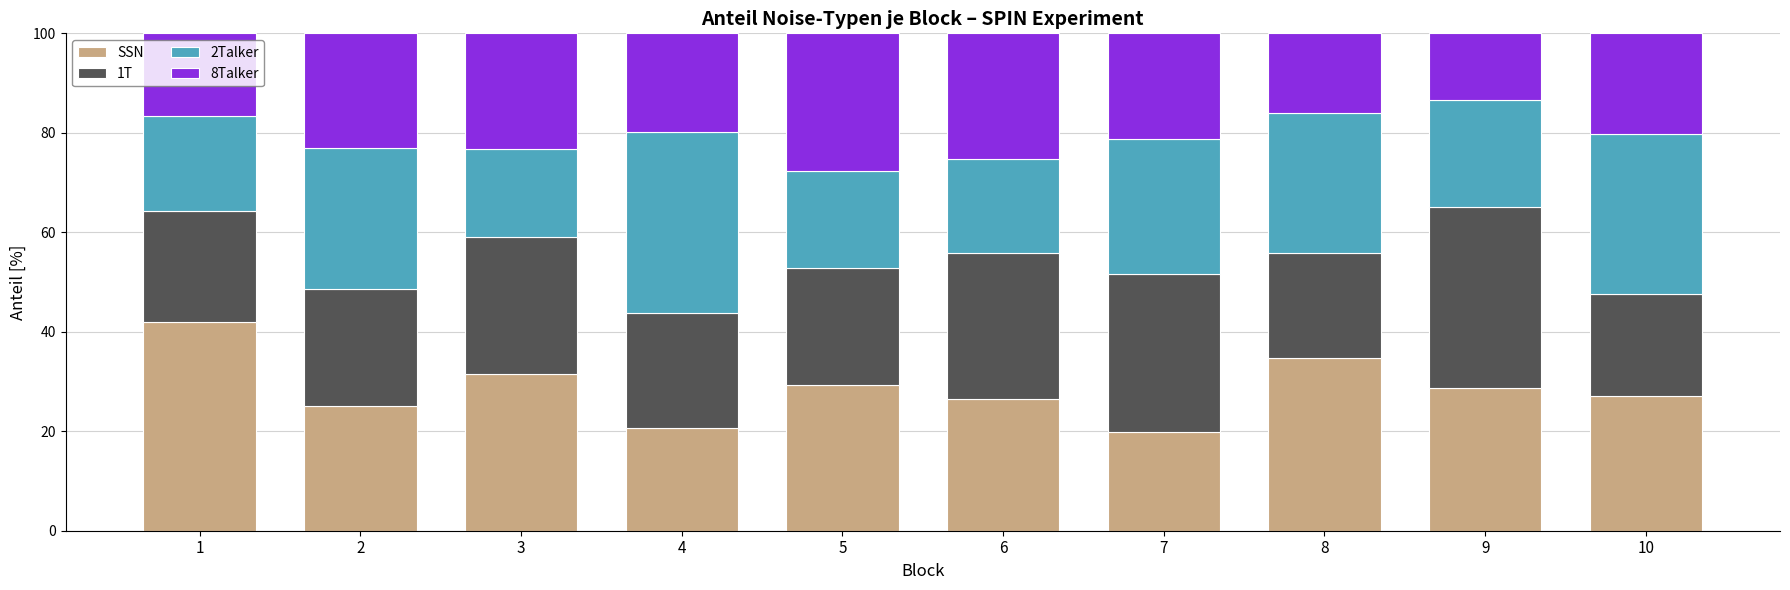

True or false: SSN has a value of 38.7 at 10.

False